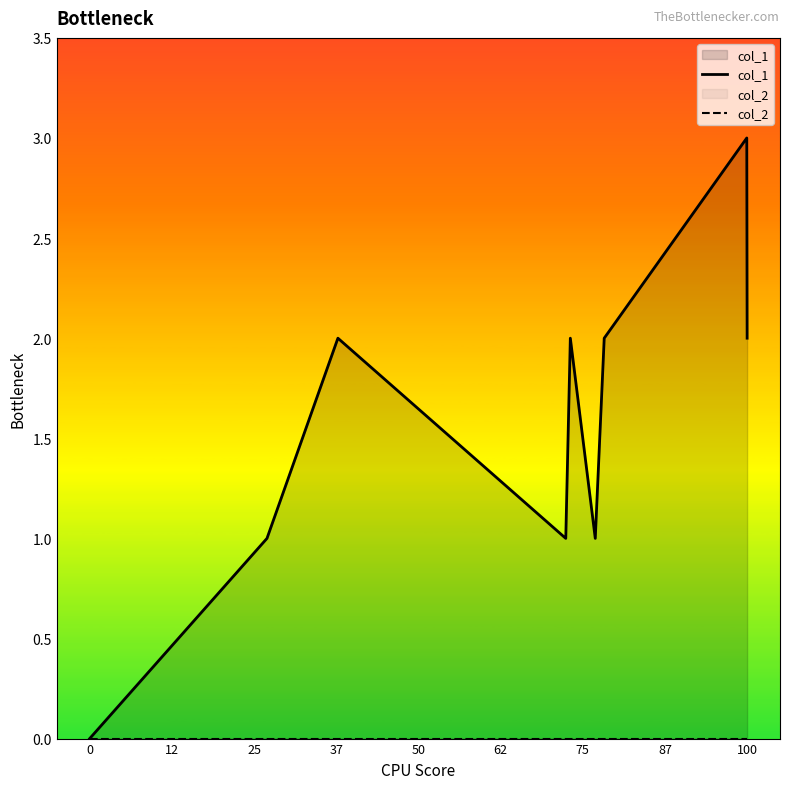

Which series has the widest spread of values?

col_1